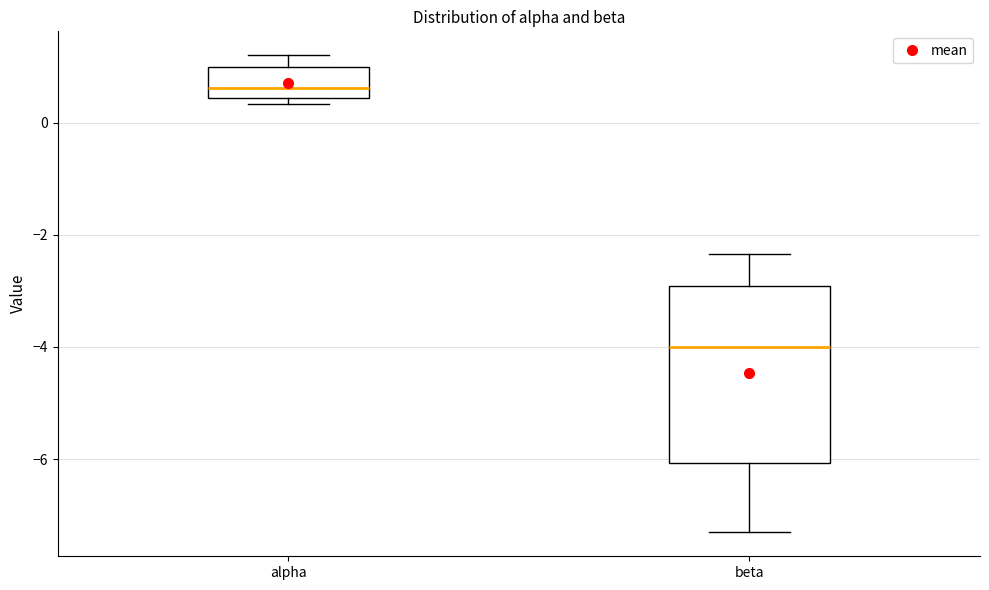

Where does the upper whisker of the box for beta end on the y-axis? The values are not printed on the chart, so give them approximately, as read against the axis.

-2.4